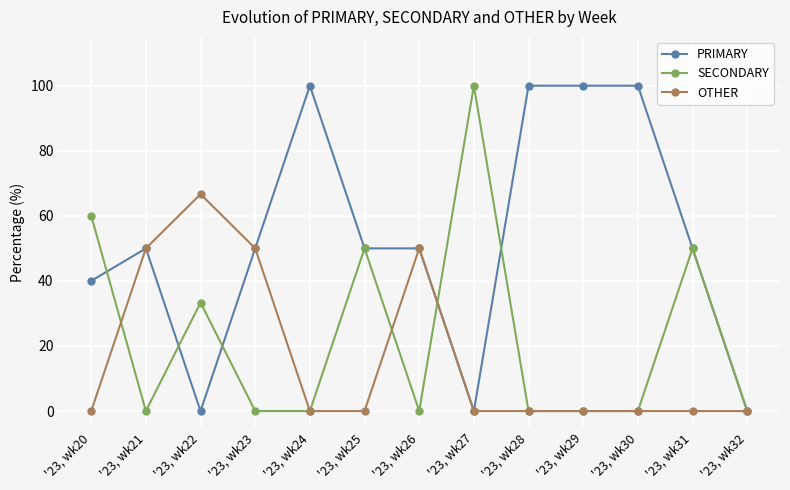

Where is the first local minimum for SECONDARY?

'23, wk21